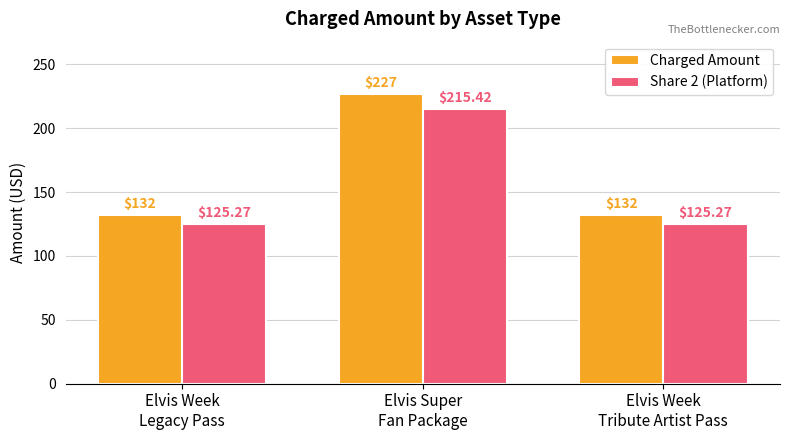

Which series has the largest total across all categories?

Charged Amount